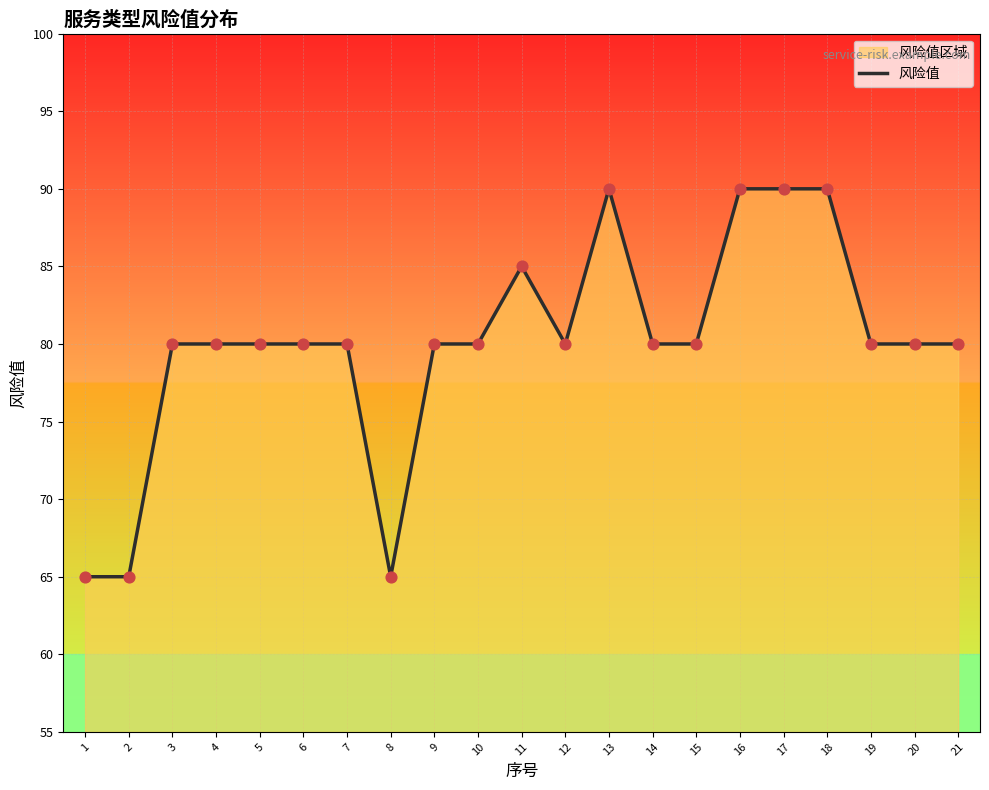

Which has a higher value, 1 or 5?

5